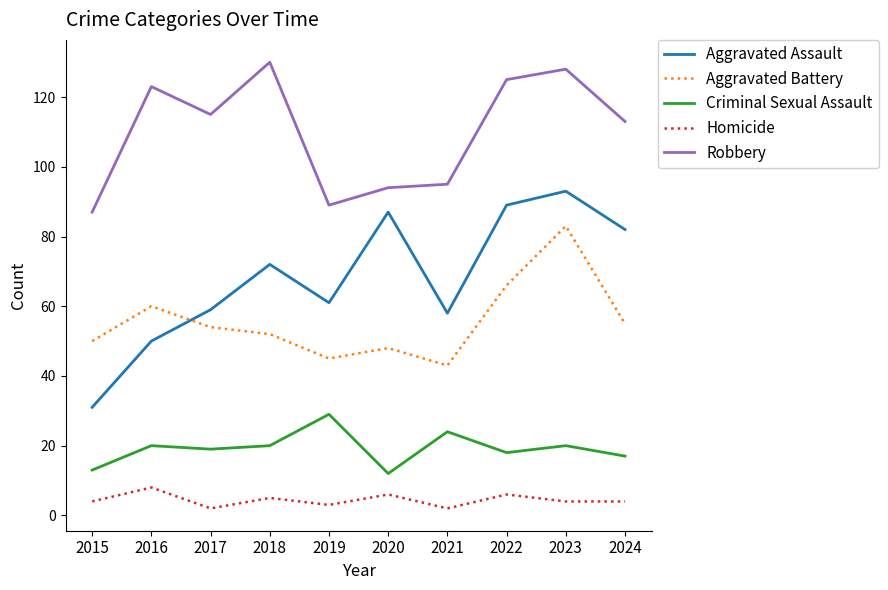

True or false: Aggravated Assault and Robbery cross at least once.

False